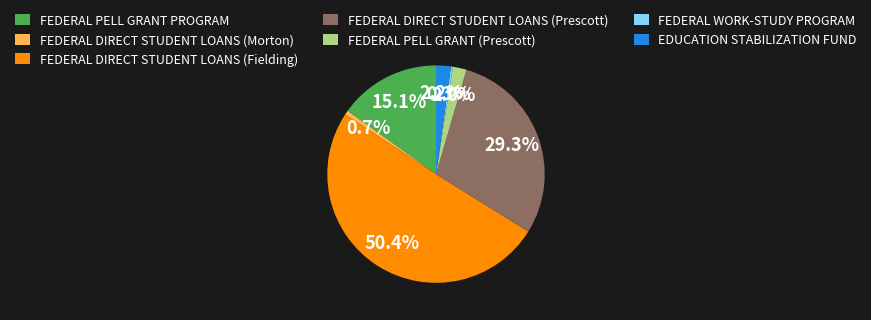

Which category has the biggest portion of the pie?

FEDERAL DIRECT STUDENT LOANS (Fielding)